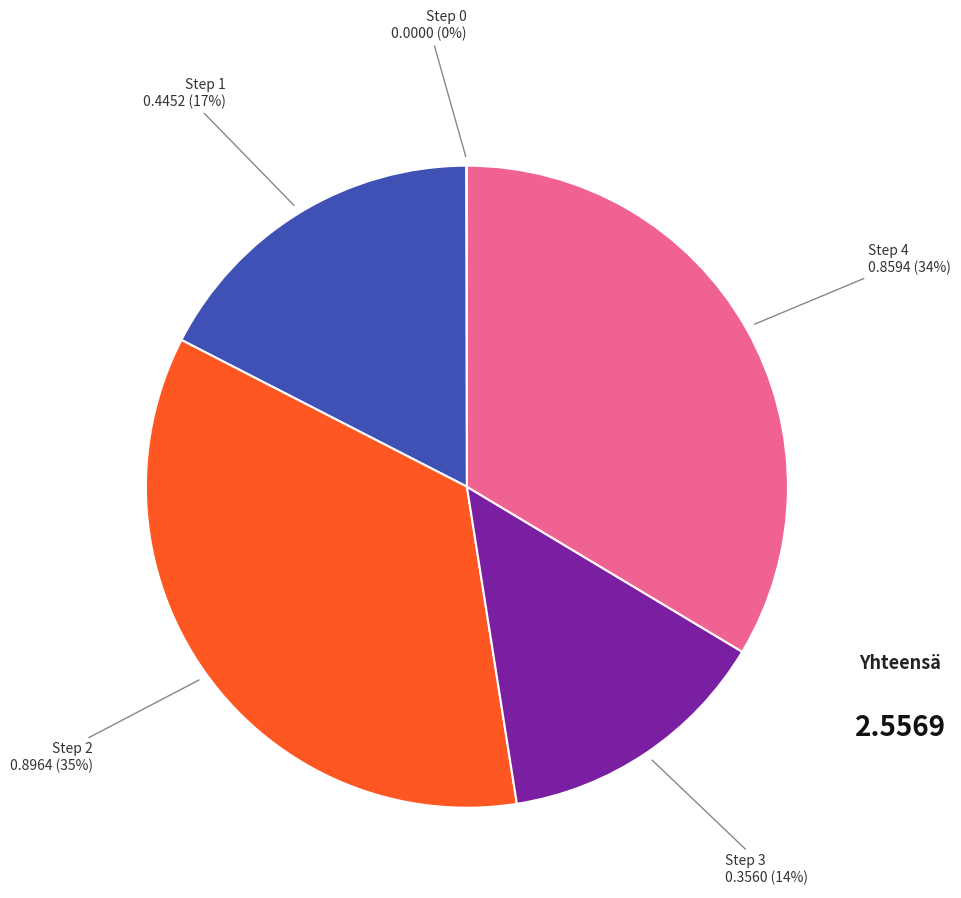

Does any single category account for the majority?

No